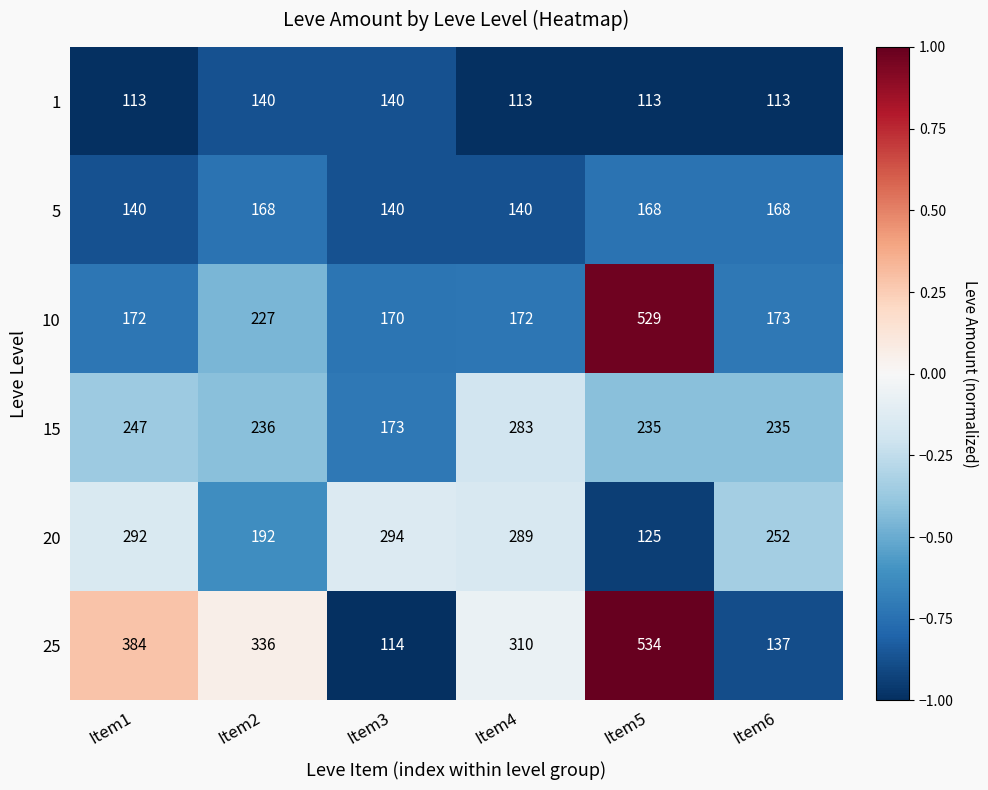

At Item1, list the series in order from smallest to largest.

1, 5, 10, 15, 20, 25